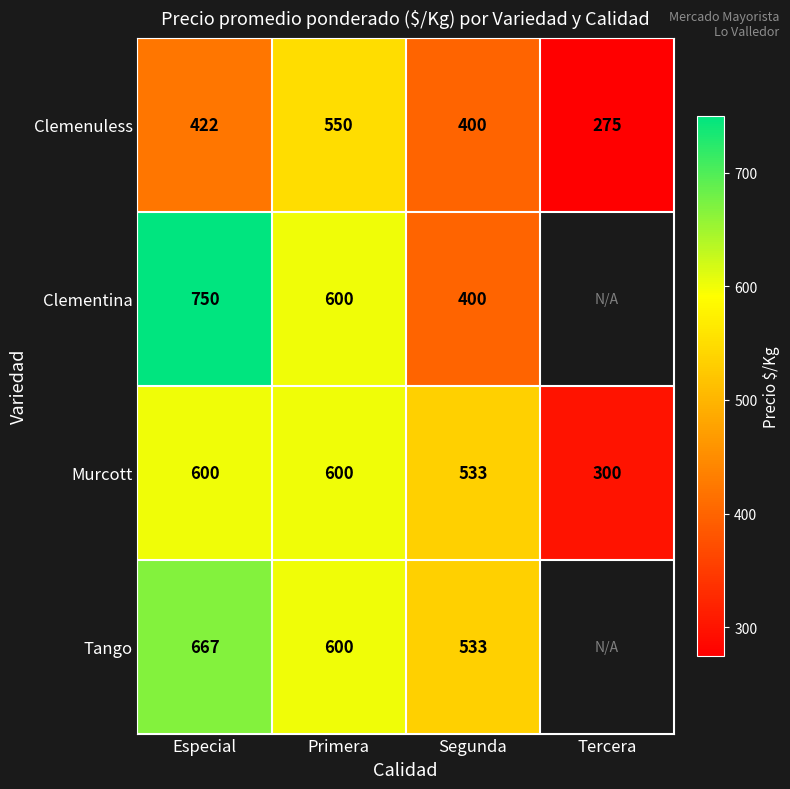

True or false: Murcott has a value of 133 at Segunda.

False